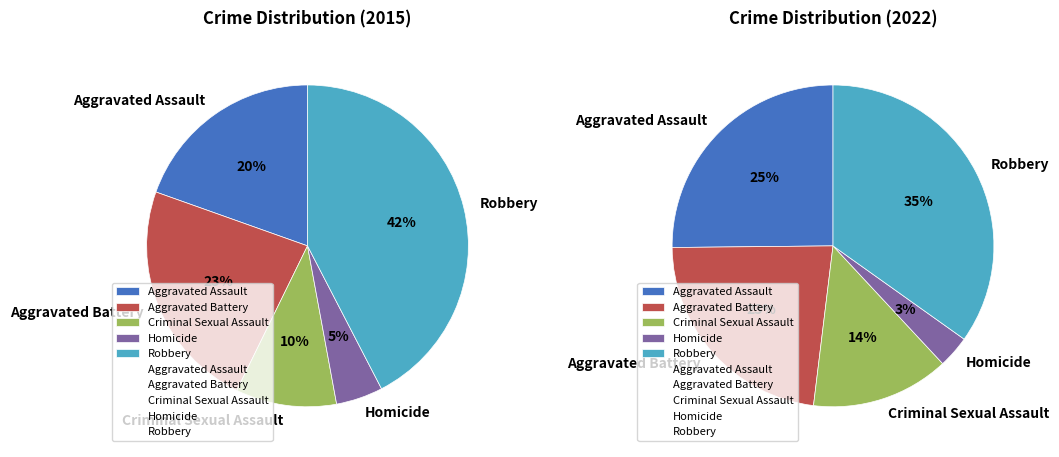

Does values_2022 represent more than half of the total?

No